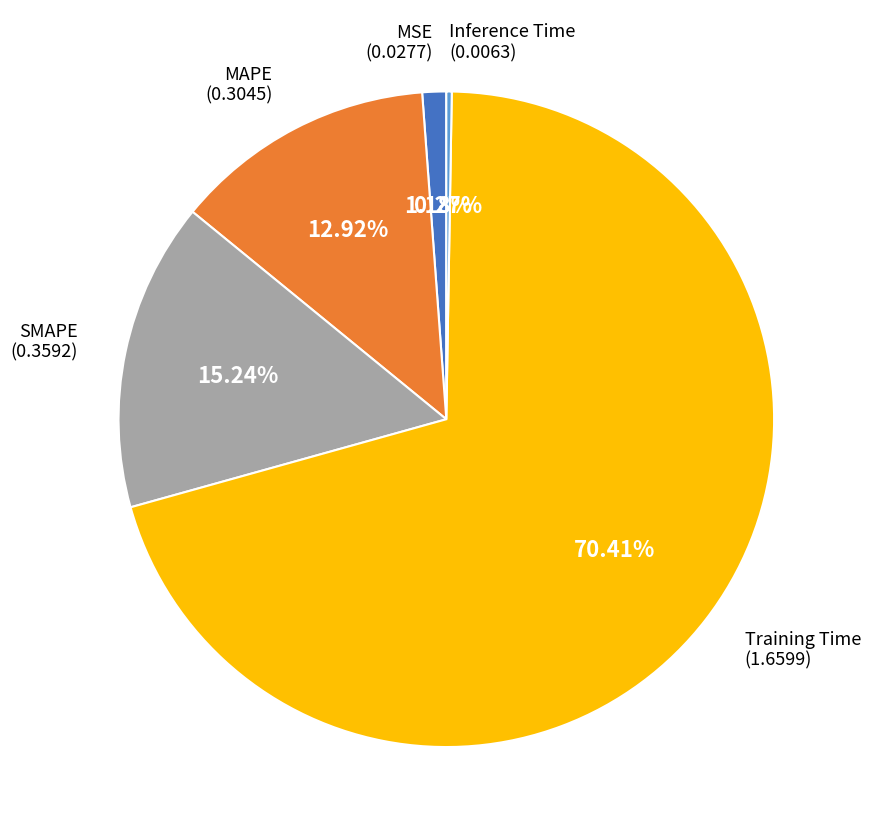

Is there any slice that represents more than half of the pie?

Yes